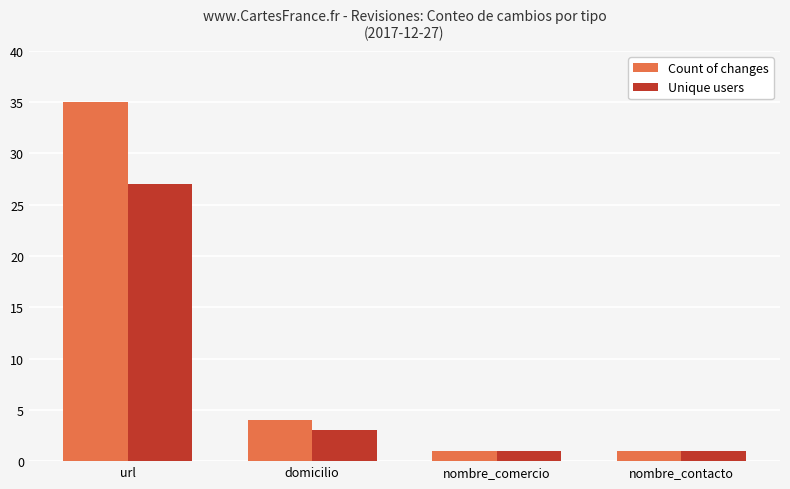

What is the maximum value for Unique users?

27